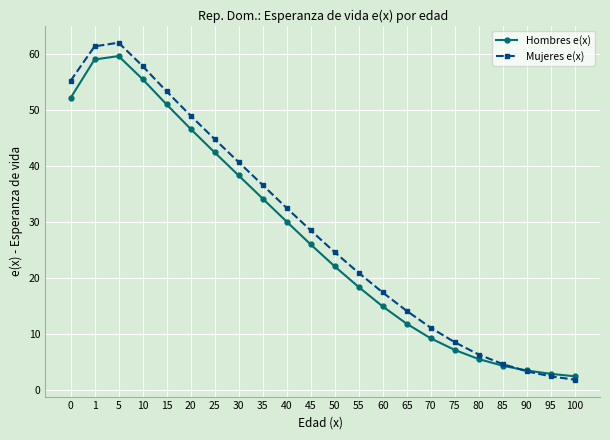

Reading left to right, extract all data points from this chart.

Hombres e(x): 52.1	59.0	59.6	55.5	51.0	46.6	42.4	38.3	34.2	30.1	26.0	22.1	18.4	14.9	11.8	9.2	7.1	5.5	4.3	3.5	2.8	2.4
Mujeres e(x): 55.2	61.4	62.0	57.9	53.3	49.0	44.8	40.7	36.6	32.5	28.5	24.6	20.9	17.4	14.1	11.1	8.5	6.3	4.6	3.3	2.4	1.8